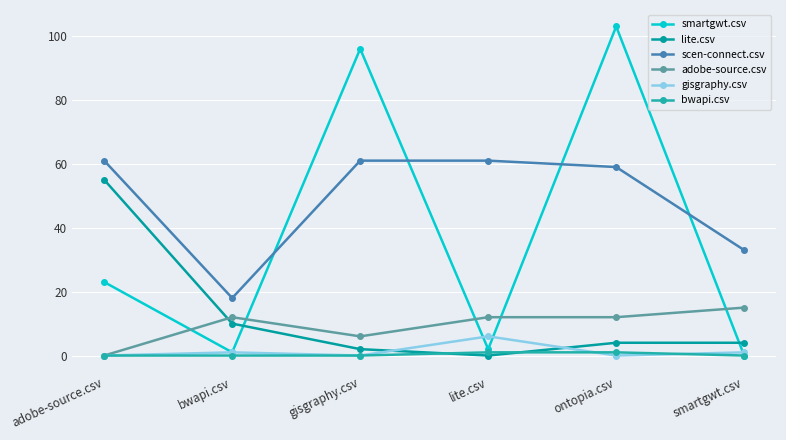

What is the sum of all adobe-source.csv values?

57